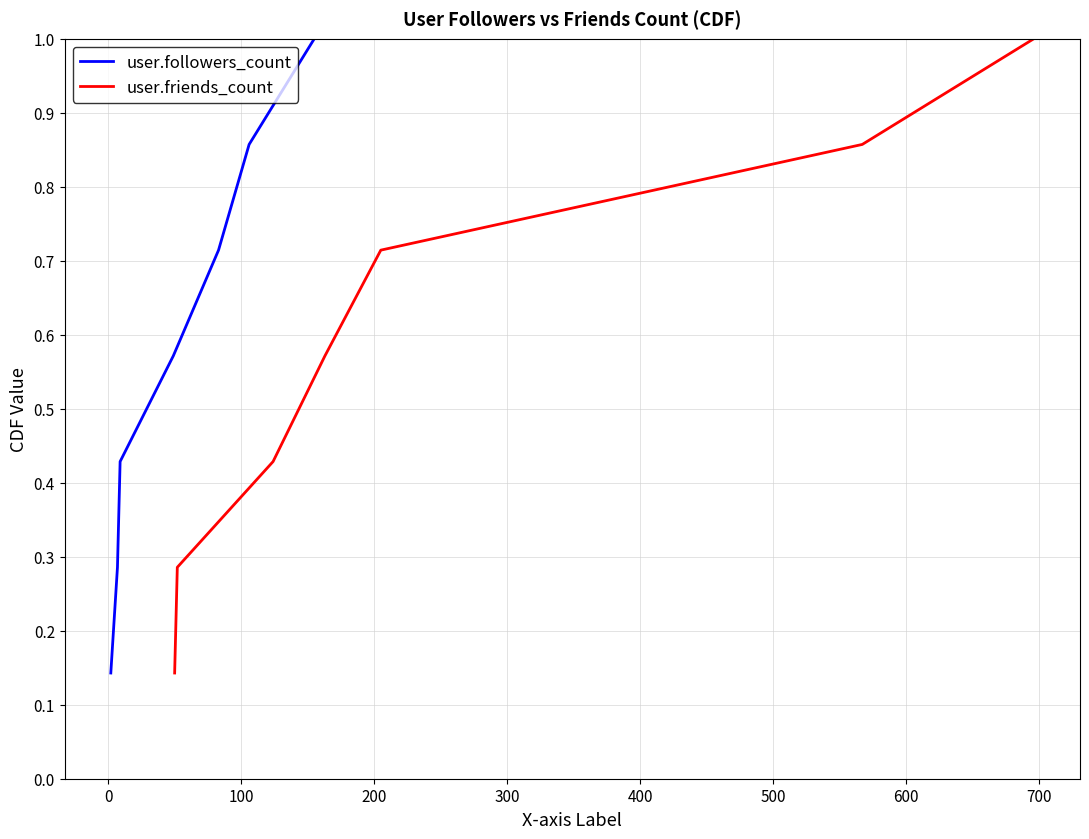

The value of user.friends_count at 200 is 0.9. True or false?

False